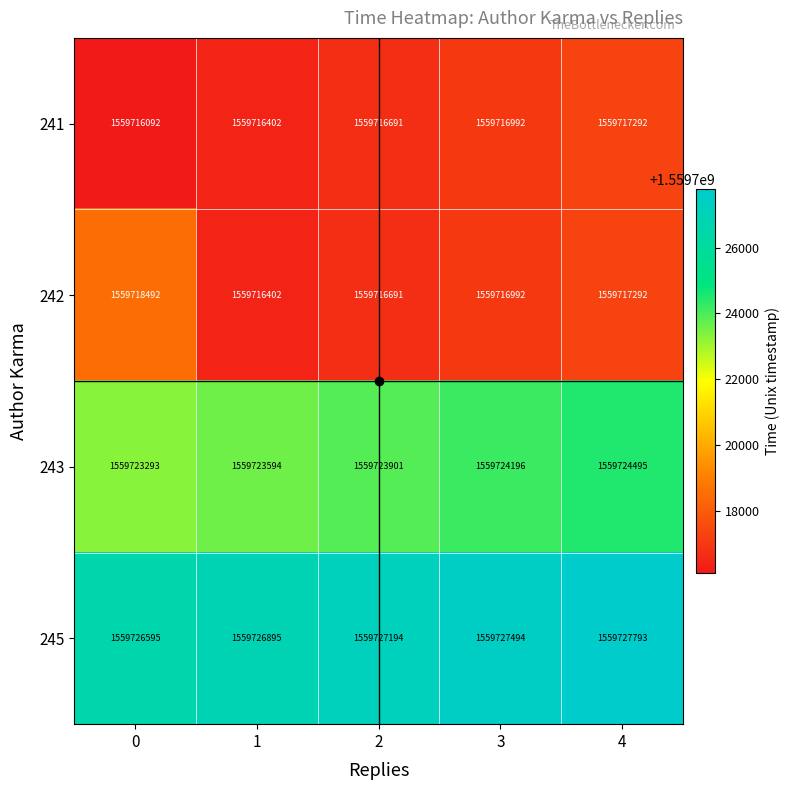

What is the maximum value shown in the chart?

1559727793